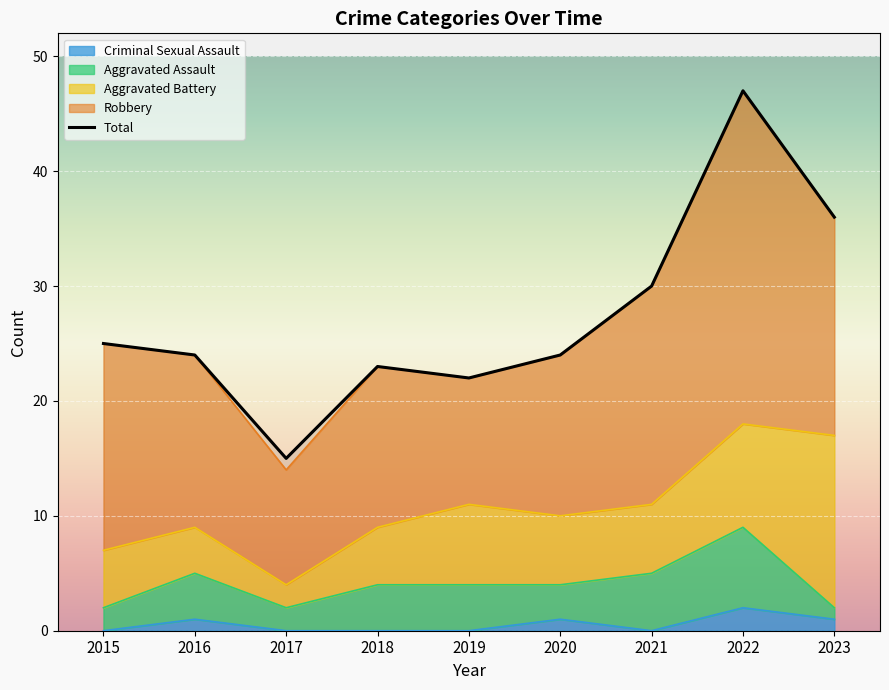

Count the number of data series in this chart.

5